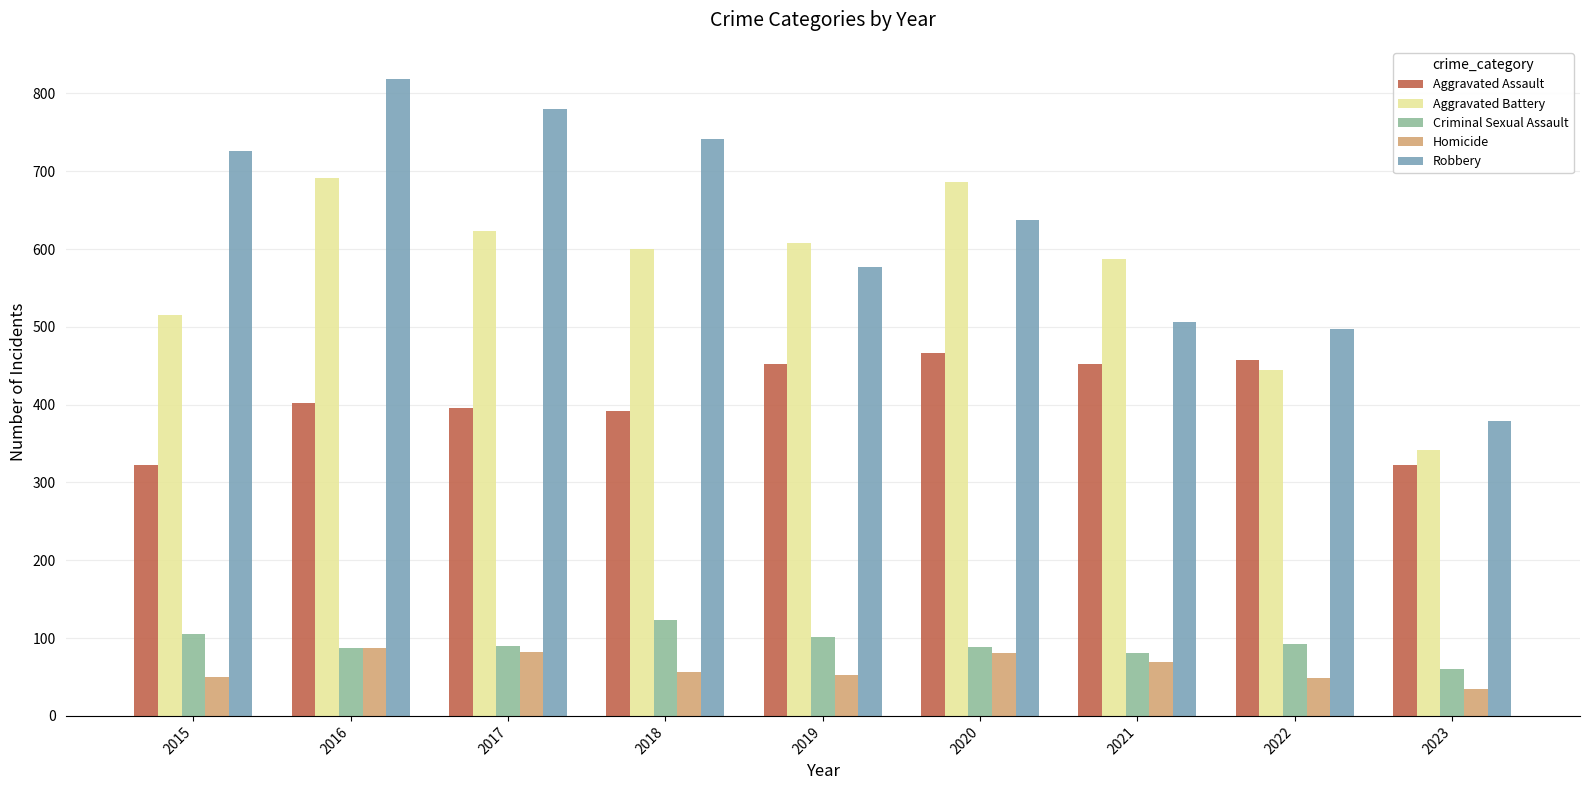

Are the bars horizontal?

No